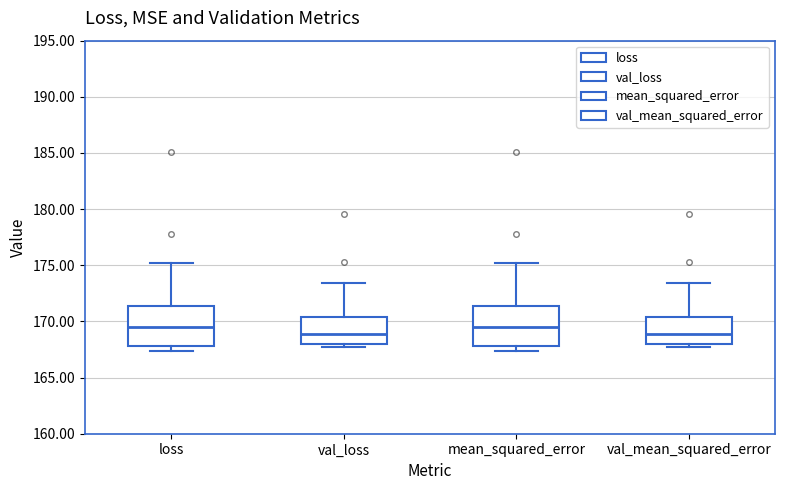

Where is the lower edge of the box for val_loss on the y-axis? The values are not printed on the chart, so give them approximately, as read against the axis.

168.0